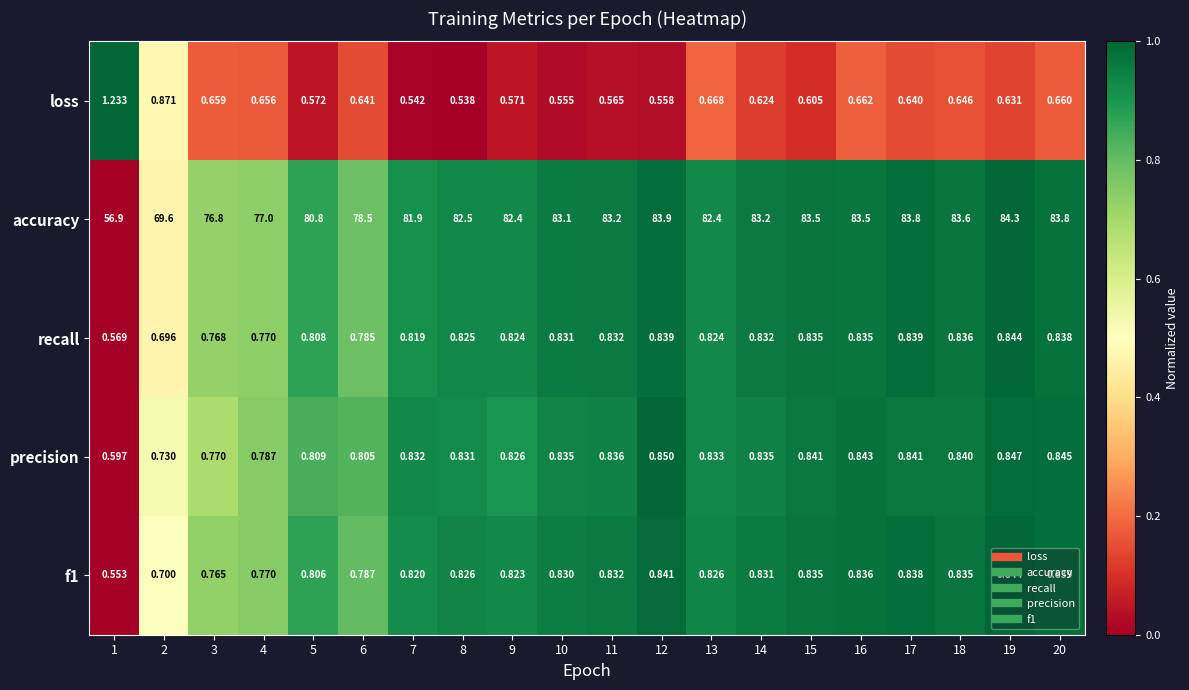

What is the difference between the highest and lowest values at 18?

83.0